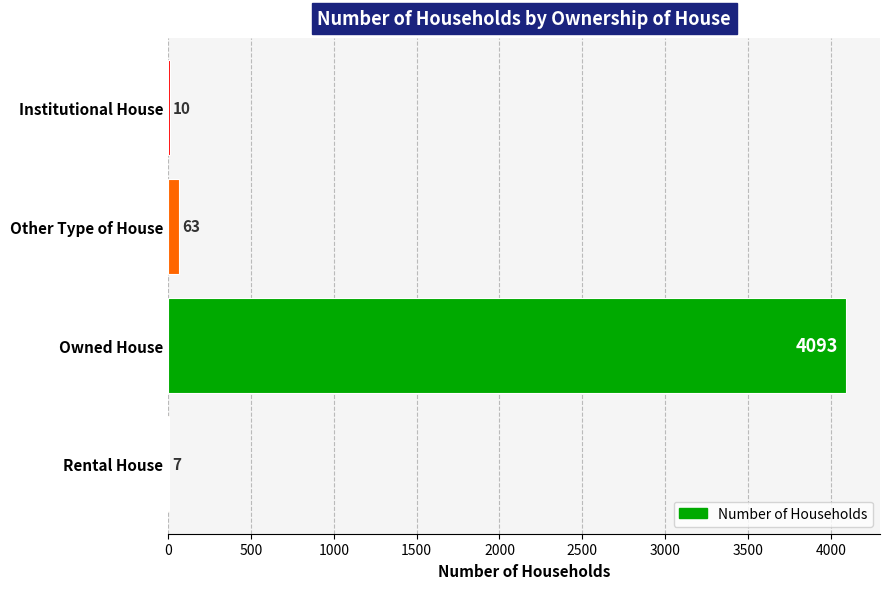

What is the maximum value shown in the chart?

4093